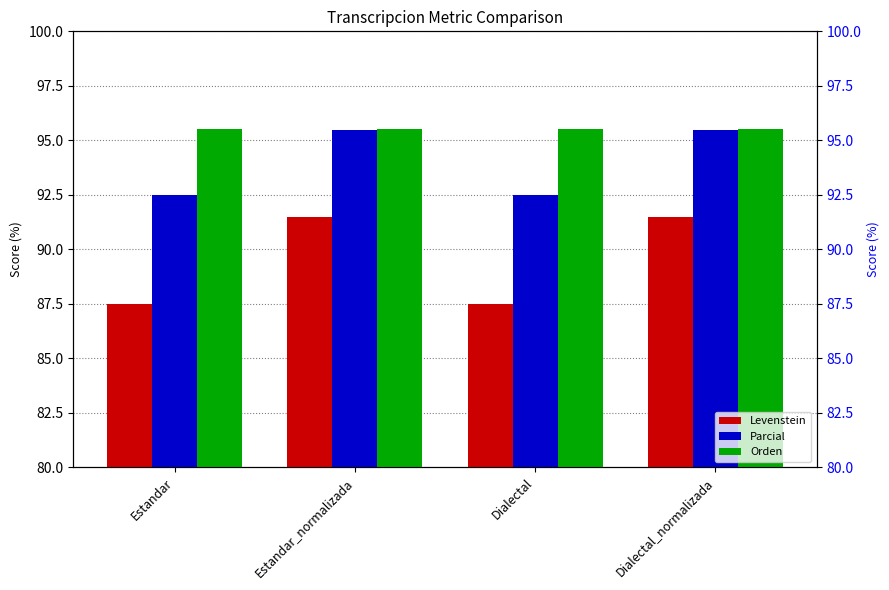

What is the spread (max minus min) of values at Dialectal_normalizada?

4.1